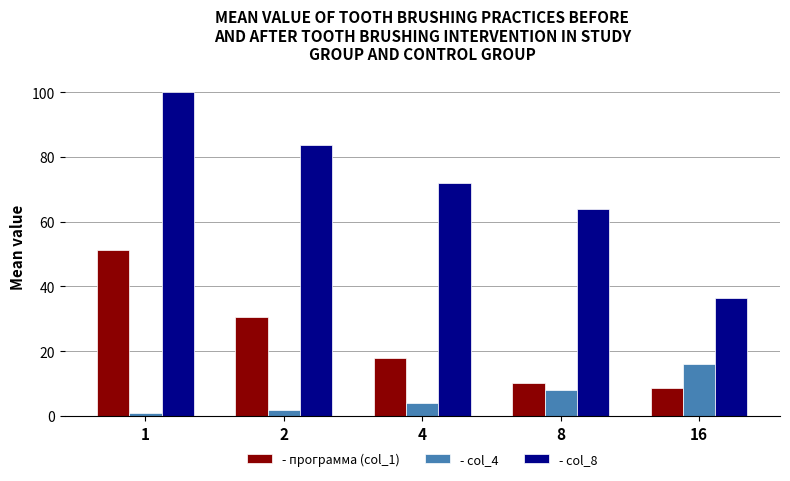

What is the greatest value displayed?

100.0